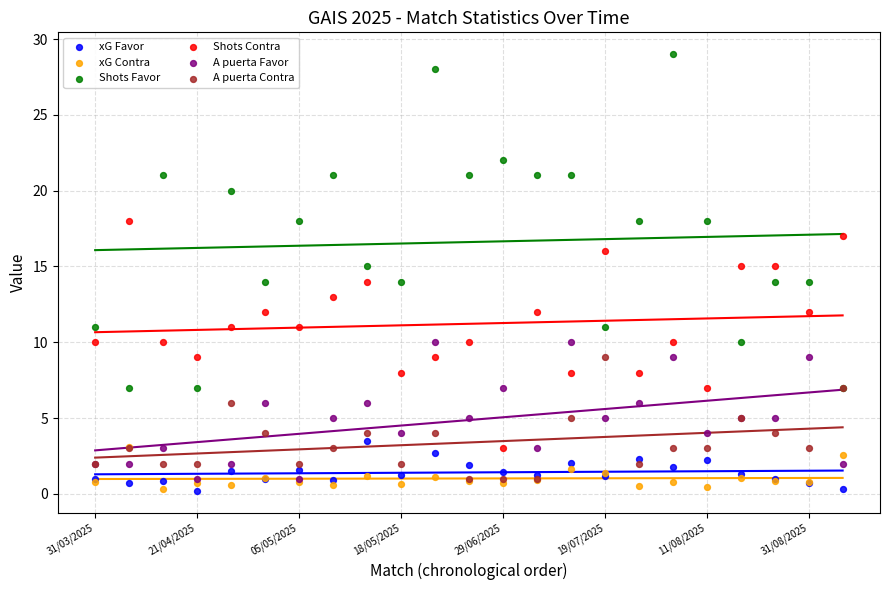

What are all the series names shown in the legend?

xG Favor, xG Contra, Shots Favor, Shots Contra, A puerta Favor, A puerta Contra